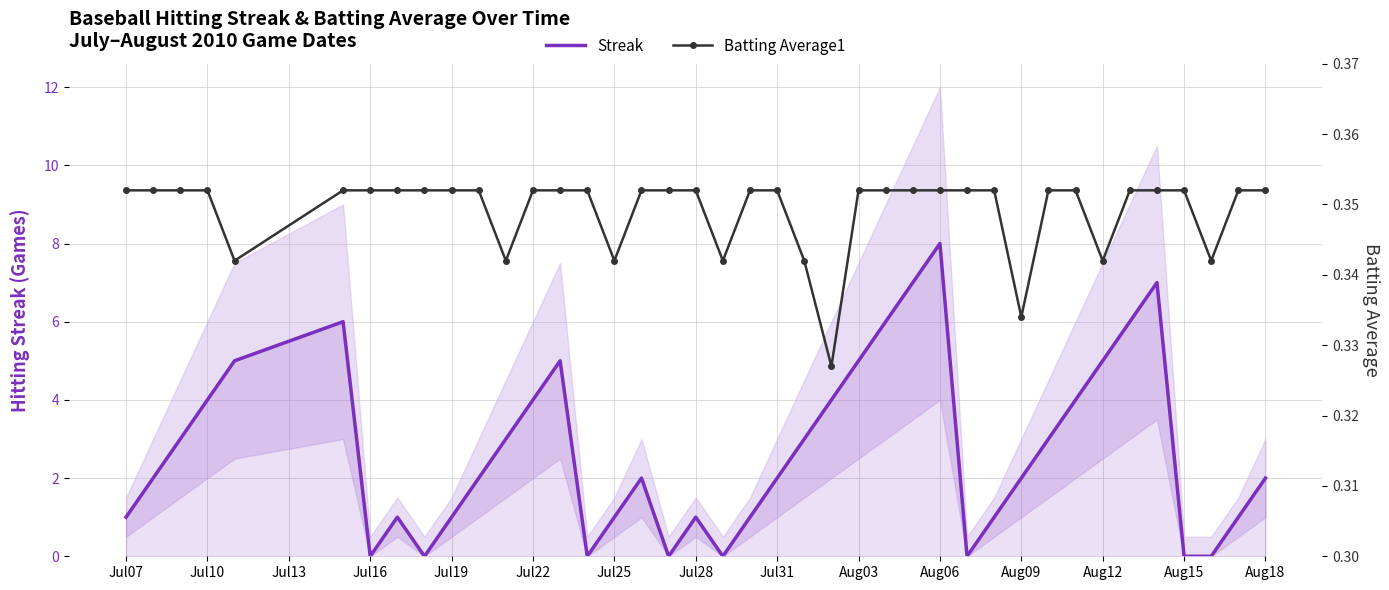

Reading right to left, transcribe all the data shown in this chart.

Streak: 2.0	1.0	0.0	0.0	7.0	6.0	5.0	4.0	3.0	2.0	1.0	0.0	8.0	7.0	6.0	5.0	4.0	3.0	2.0	1.0	0.0	1.0	0.0	2.0	1.0	0.0	5.0	4.0	3.0	2.0	1.0	0.0	1.0	0.0	6.0	5.0	4.0	3.0	2.0	1.0
Batting Average1: 0.4	0.4	0.3	0.4	0.4	0.4	0.3	0.4	0.4	0.3	0.4	0.4	0.4	0.4	0.4	0.4	0.3	0.3	0.4	0.4	0.3	0.4	0.4	0.4	0.3	0.4	0.4	0.4	0.3	0.4	0.4	0.4	0.4	0.4	0.4	0.3	0.4	0.4	0.4	0.4